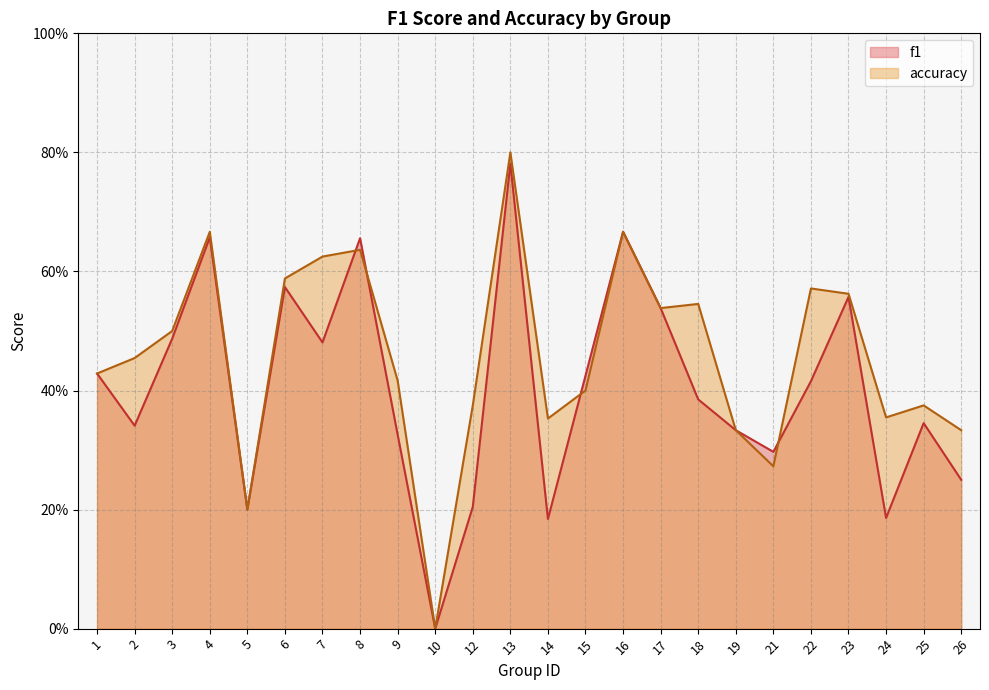

Is it true that accuracy equals 0.1 at 9?

False